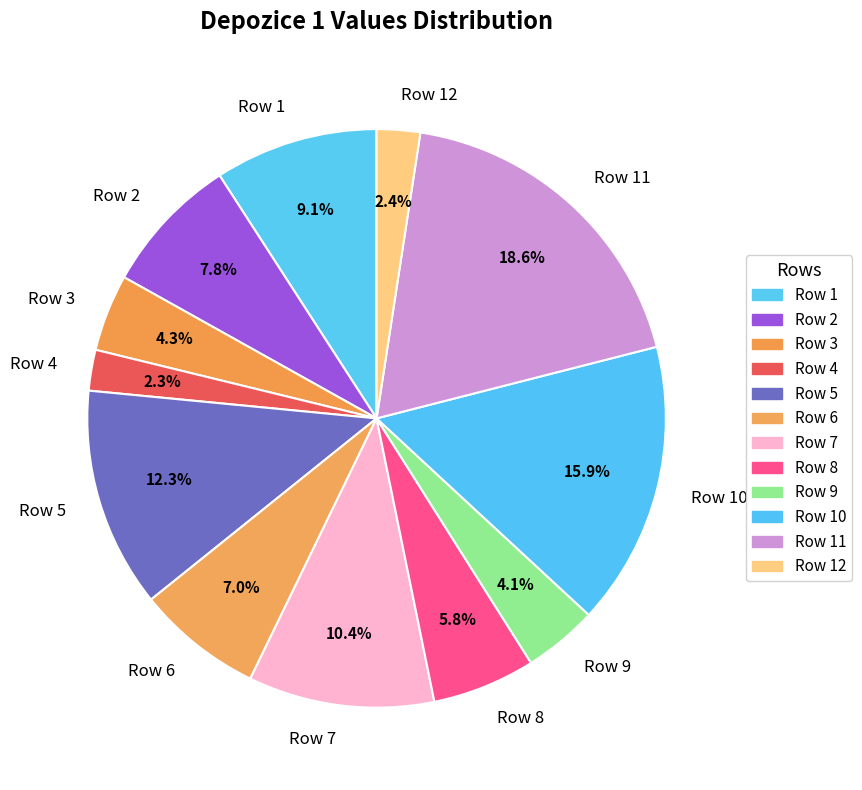

Which has a higher value, Row 2 or Row 7?

Row 7